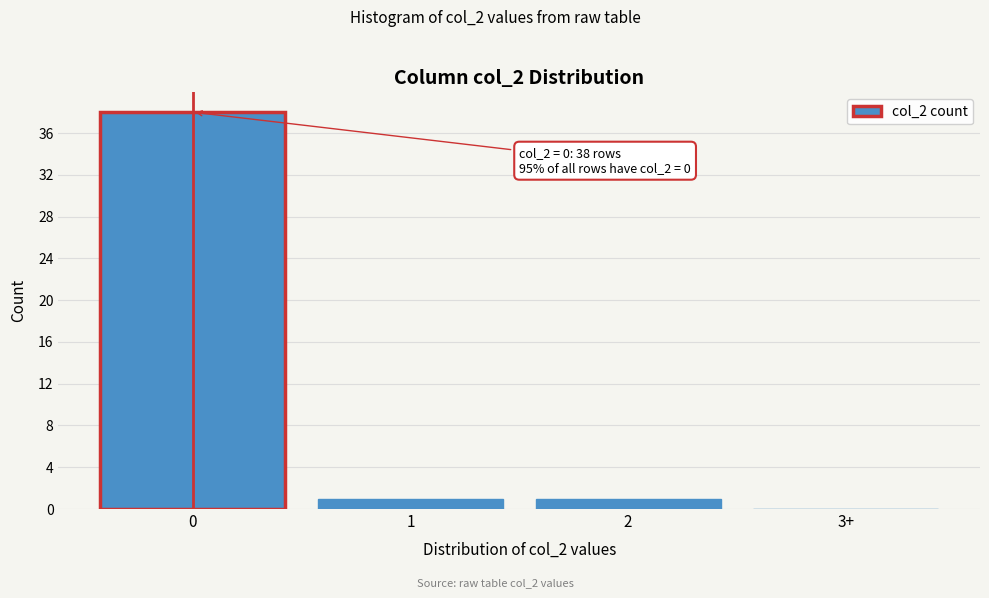

Reading left to right, list all the values displayed in this chart.

0=38	1=1	2=1	3+=0